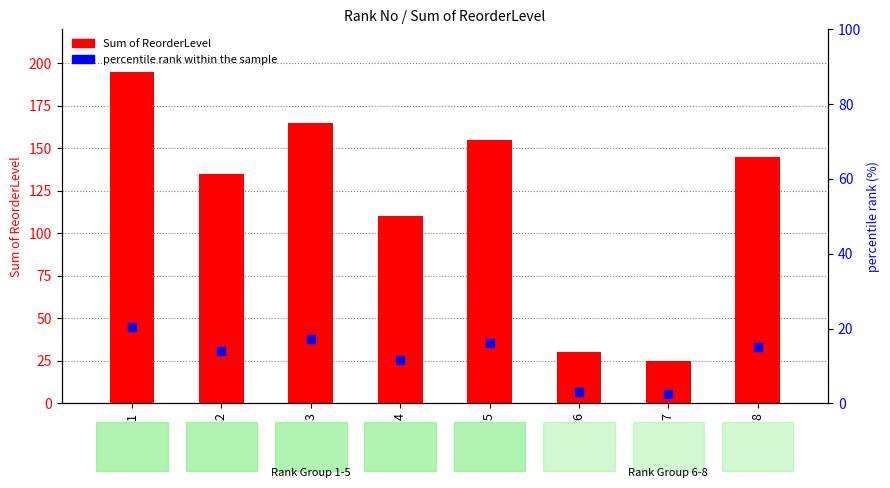

Which series contains the lowest Y value?

percentile rank within the sample